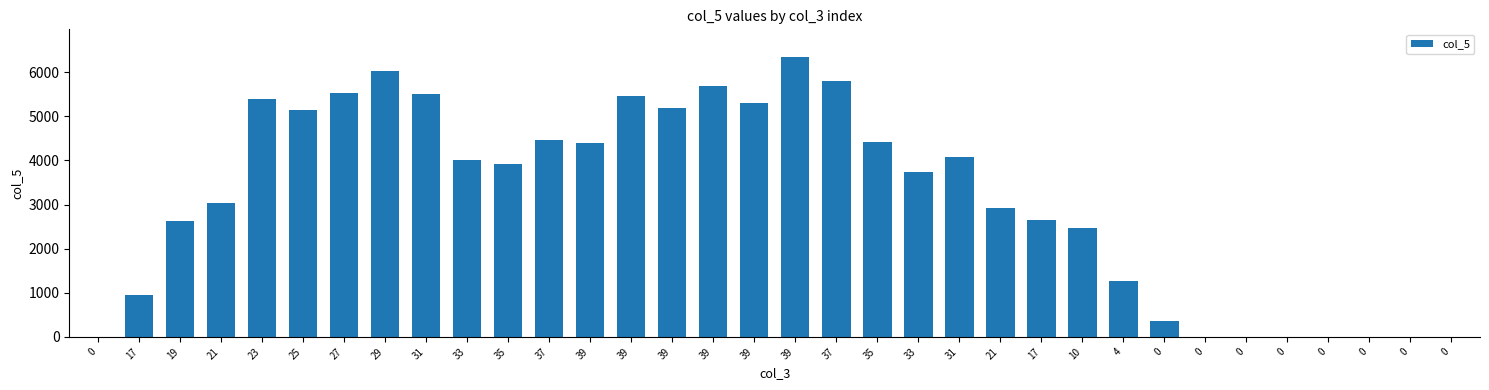

Which category has the highest value across all series?

39